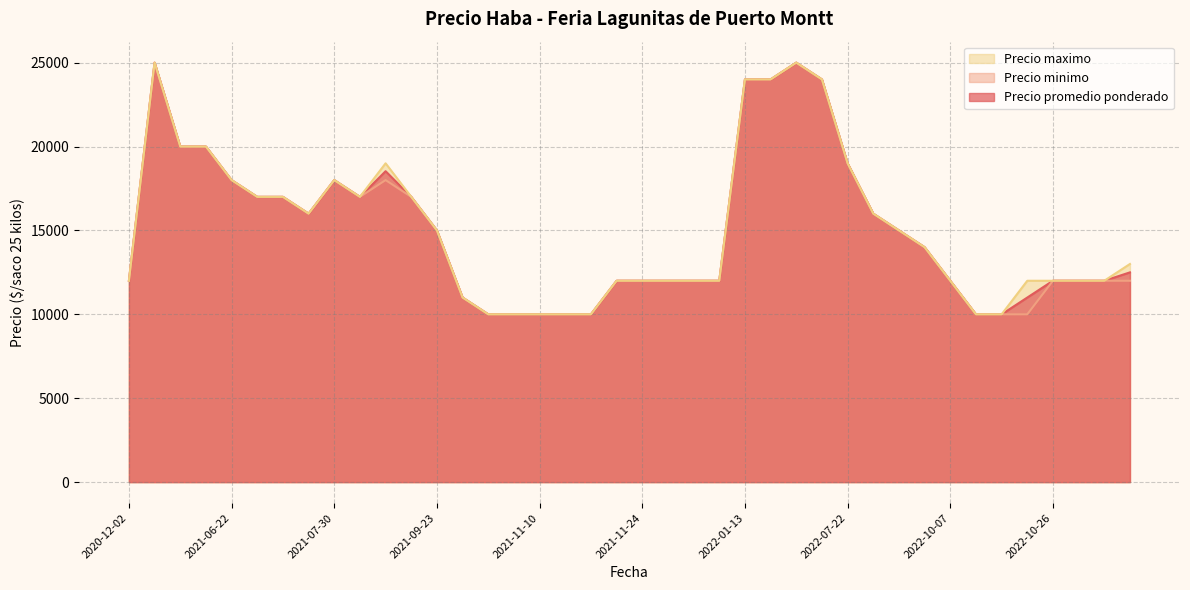

True or false: Precio minimo and Precio maximo cross at least once.

False